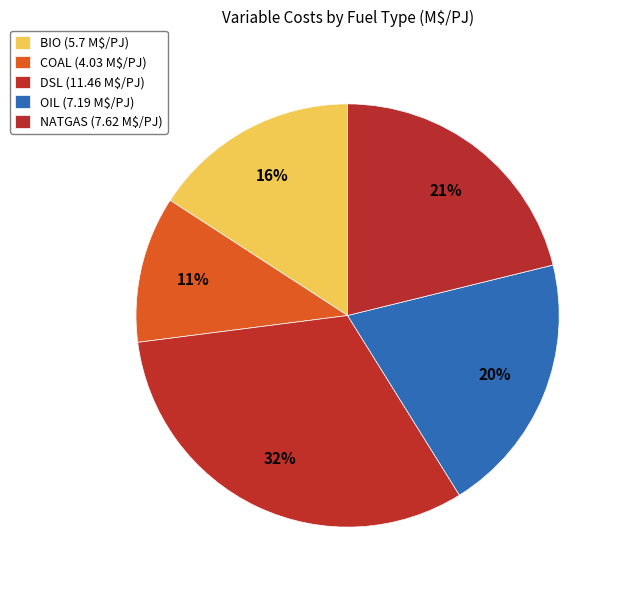

Which slice is the largest?

DSL